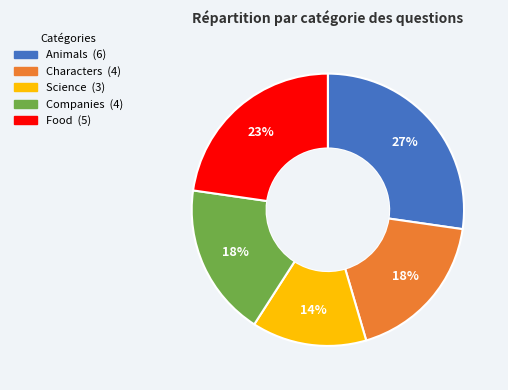

What is the largest slice in the pie chart?

Animals